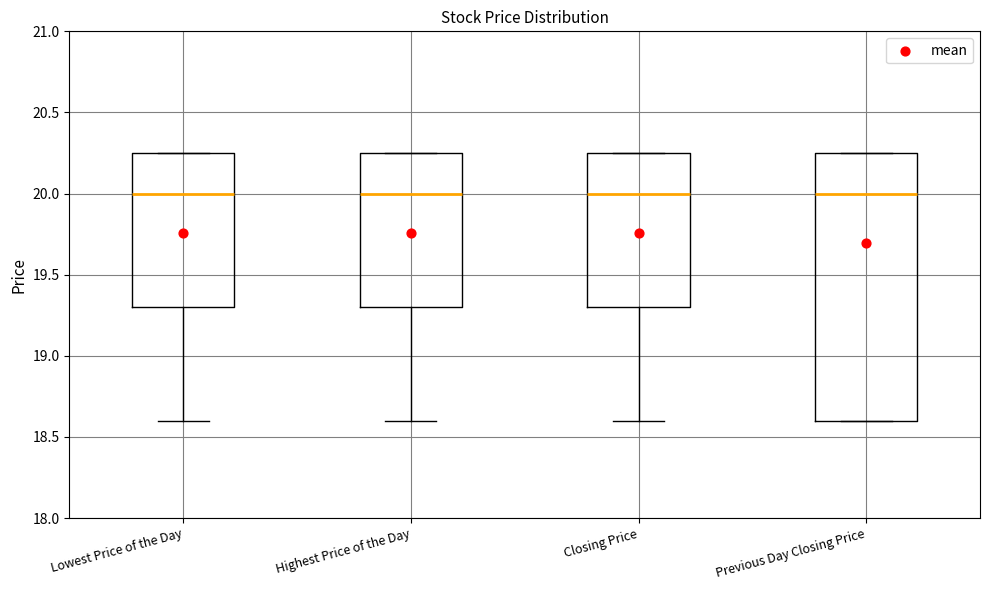

Reading left to right, read every box against the y-axis: the position of its median line, the range the box covers, and the ends of its whiskers. The values are not printed on the chart, so give them approximately, as read against the axis.

Lowest Price of the Day: median 20.00, box 19.30 to 20.25, whiskers 18.60 to 20.25
Highest Price of the Day: median 20.00, box 19.30 to 20.25, whiskers 18.60 to 20.25
Closing Price: median 20.00, box 19.30 to 20.25, whiskers 18.60 to 20.25
Previous Day Closing Price: median 20.00, box 18.60 to 20.25, whiskers 18.60 to 20.25